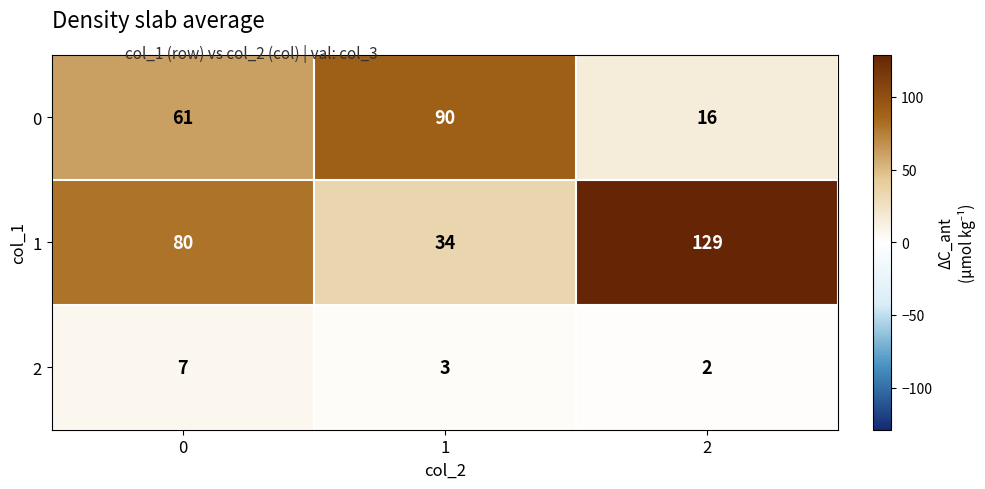

How many categories are shown in the chart?

3